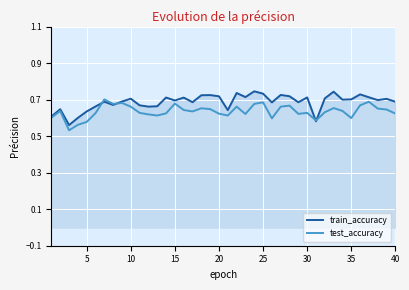

What is the value of the train_accuracy point at the 24th from the left?

0.7